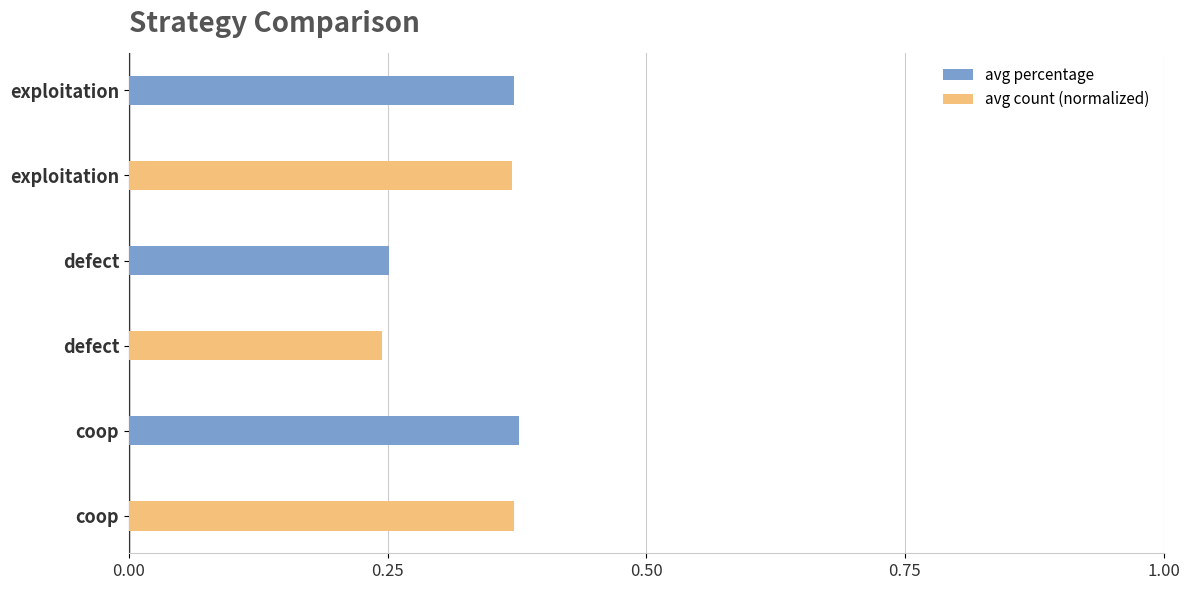

True or false: avg count (normalized) has a value of 0.4 at coop.

True